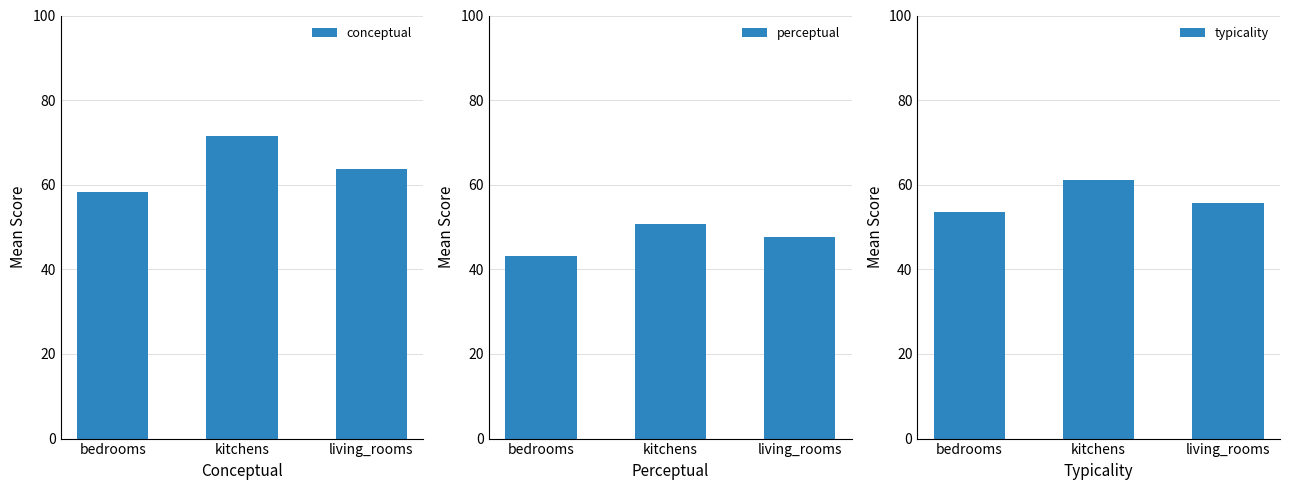

True or false: perceptual has a value of 16.1 at kitchens.

False